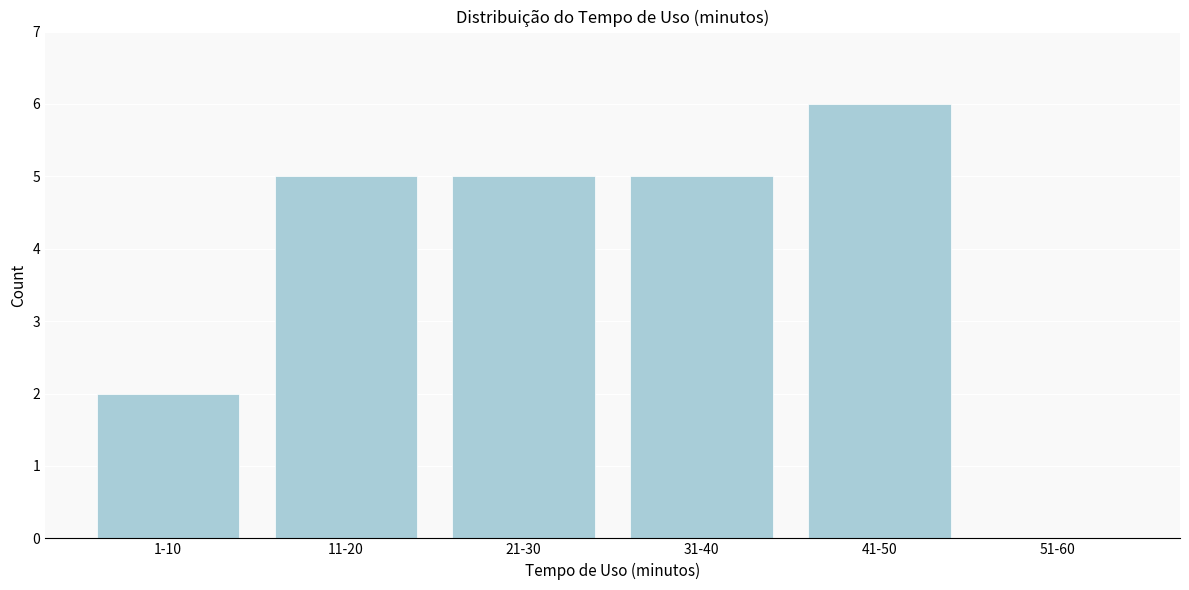

Reading left to right, extract all data points from this chart.

1-10=2	11-20=5	21-30=5	31-40=5	41-50=6	51-60=0